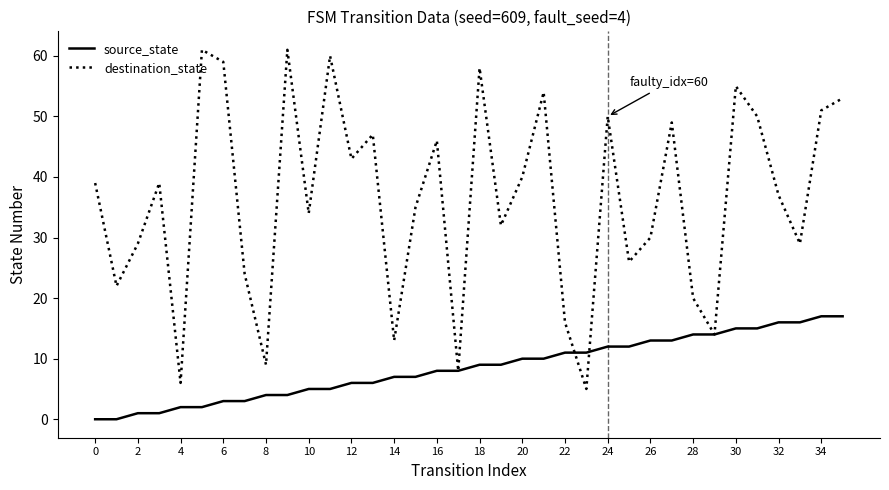

Which series has the widest spread of values?

destination_state